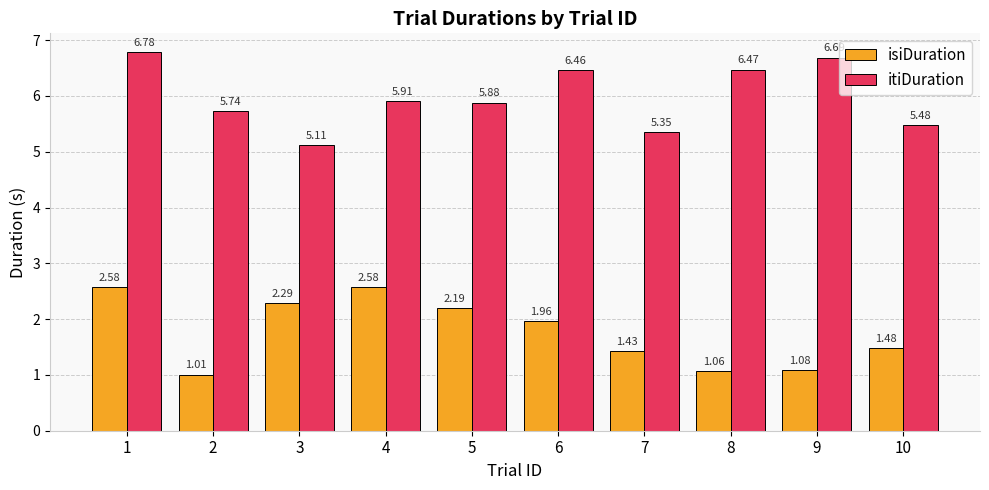

What is the average value of the itiDuration series?

6.0